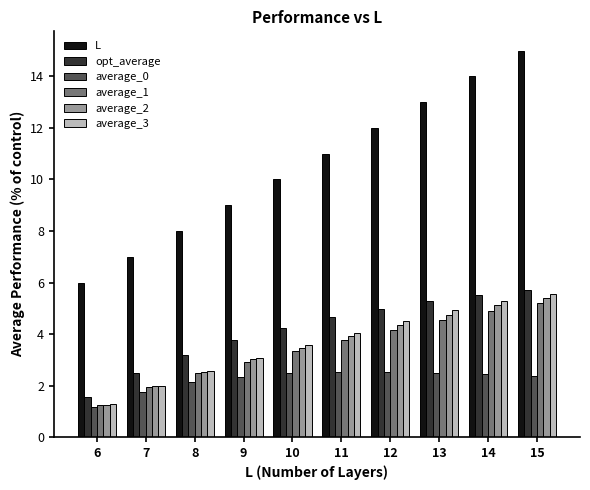

What is the average value of the opt_average series?

4.1